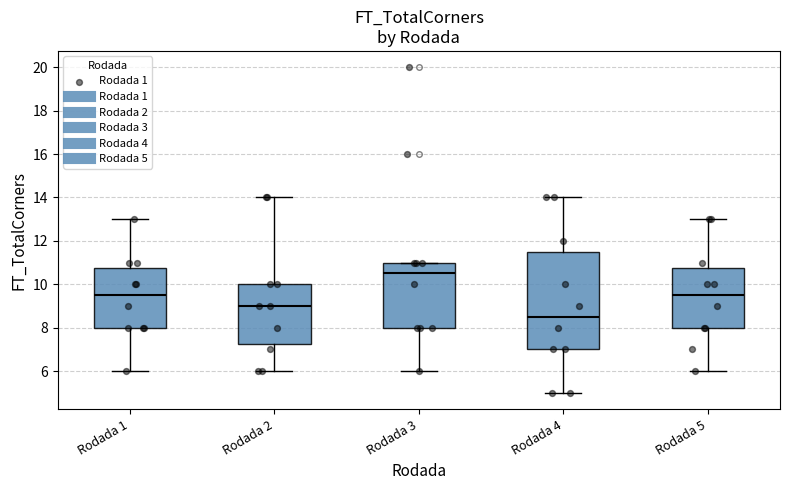

Which box's median line is the lowest?

Rodada 4